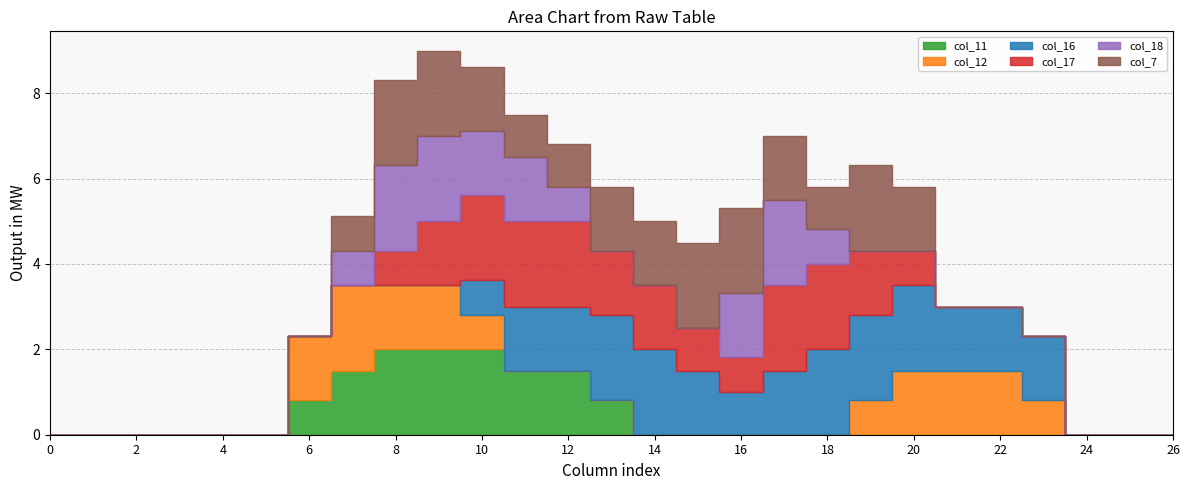

True or false: col_11 has a value of 0.0 at 18.

True